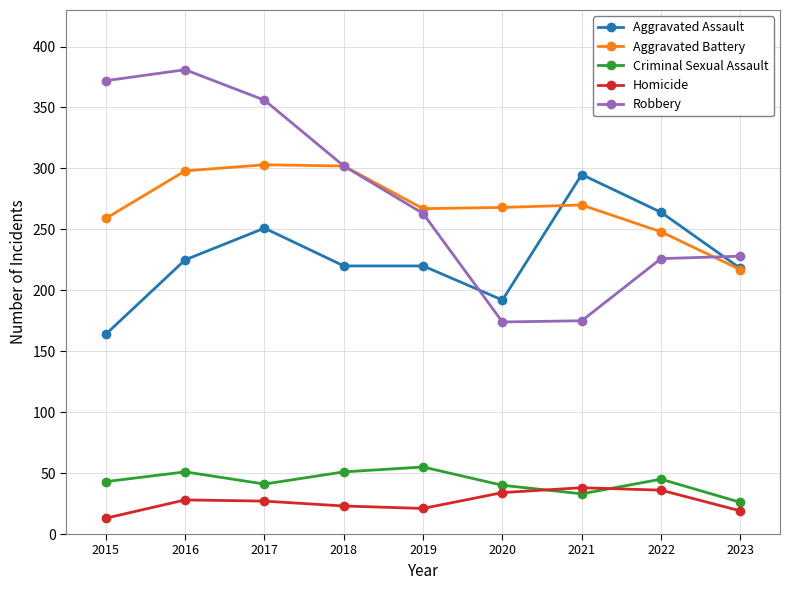

How many categories are shown in the chart?

9